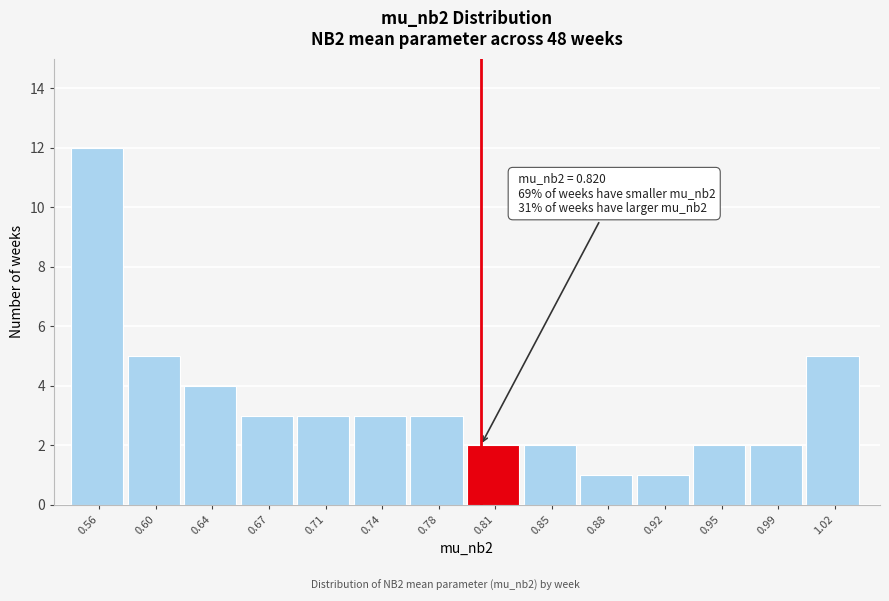

Reading left to right, transcribe all the data shown in this chart.

0.56=12	0.60=5	0.64=4	0.67=3	0.71=3	0.74=3	0.78=3	0.81=2	0.85=2	0.88=1	0.92=1	0.95=2	0.99=2	1.02=5